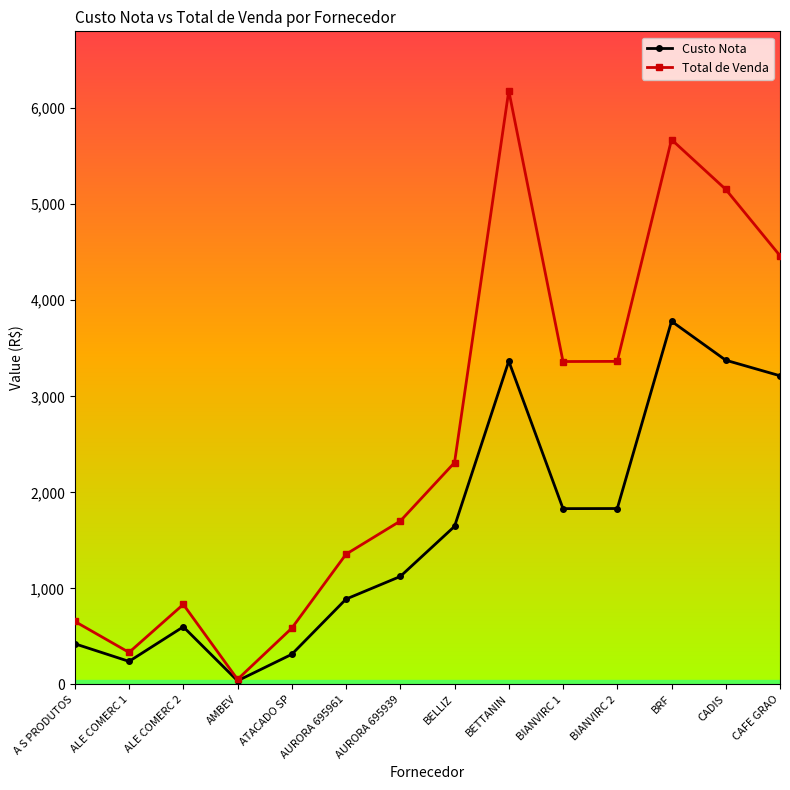

The value of Custo Nota at ALE COMERC 1 is 240.0. True or false?

True